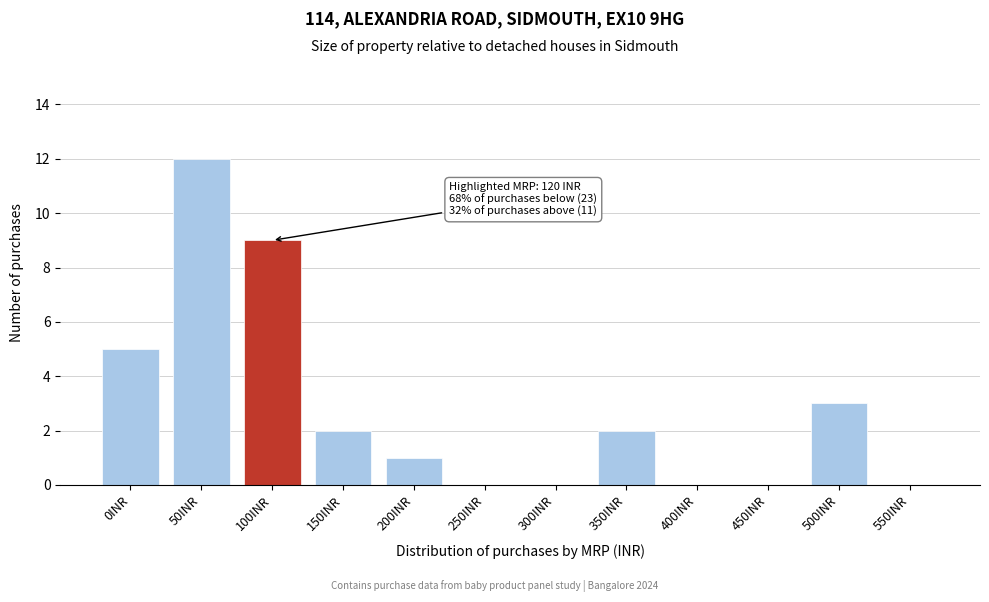

Reading left to right, extract all data points from this chart.

0INR=5	50INR=12	100INR=9	150INR=2	200INR=1	250INR=0	300INR=0	350INR=2	400INR=0	450INR=0	500INR=3	550INR=0